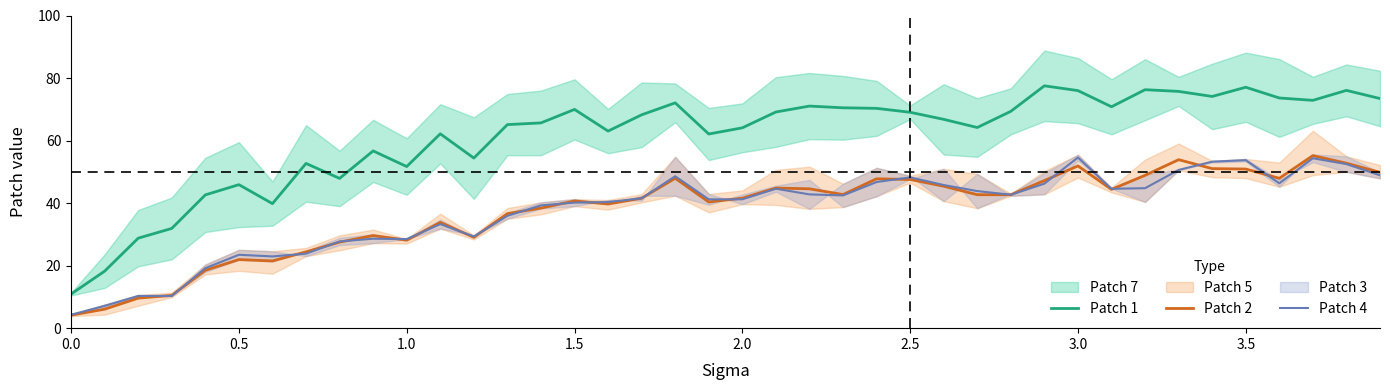

What is the highest value of the Patch 4 series?

54.6